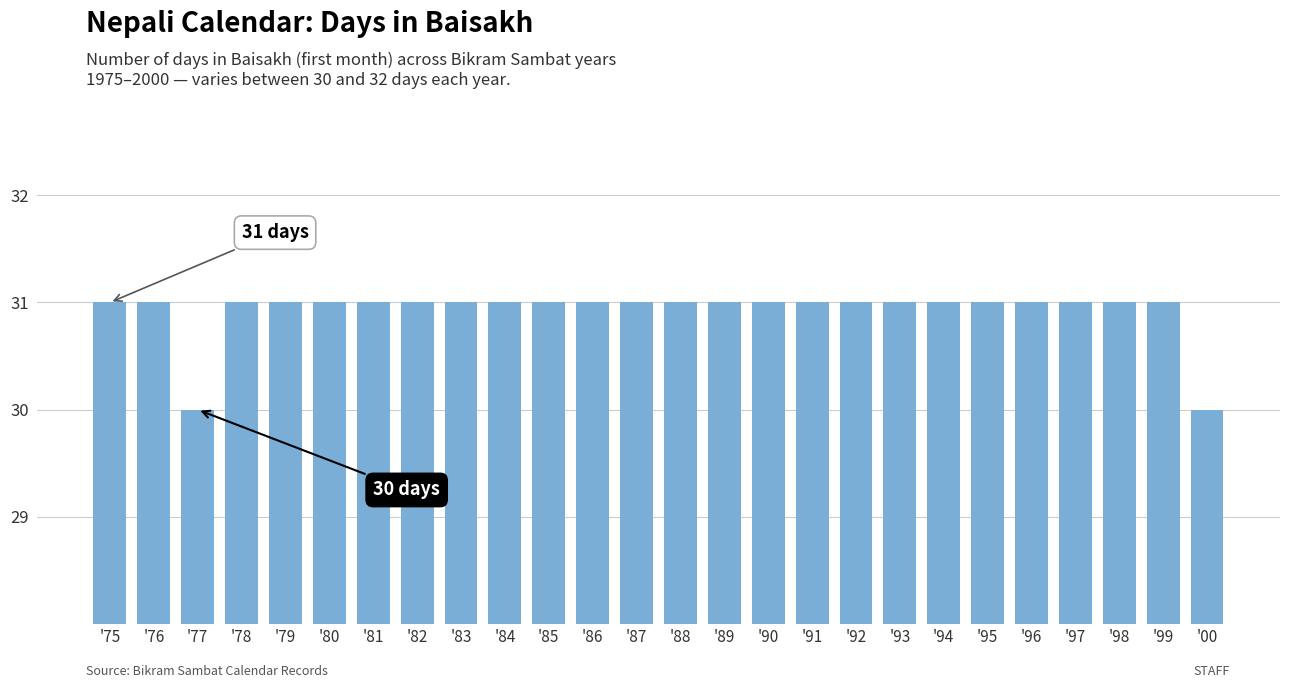

True or false: the data shows 31 at '89.

True